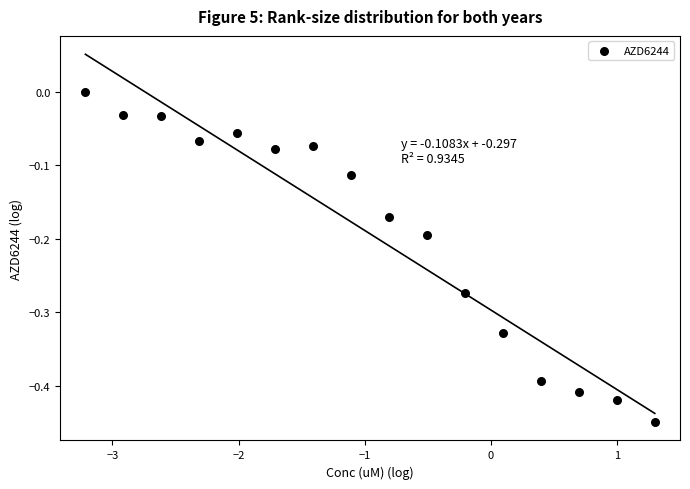

What is the range of Y values (max minus min)?

0.4